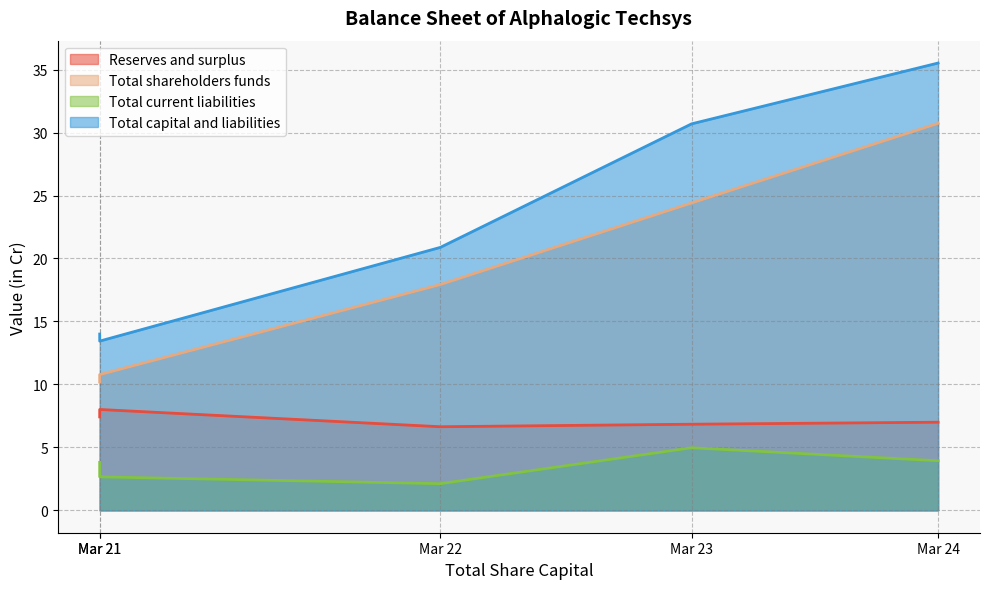

True or false: Total shareholders funds and Total capital and liabilities intersect in this chart.

False